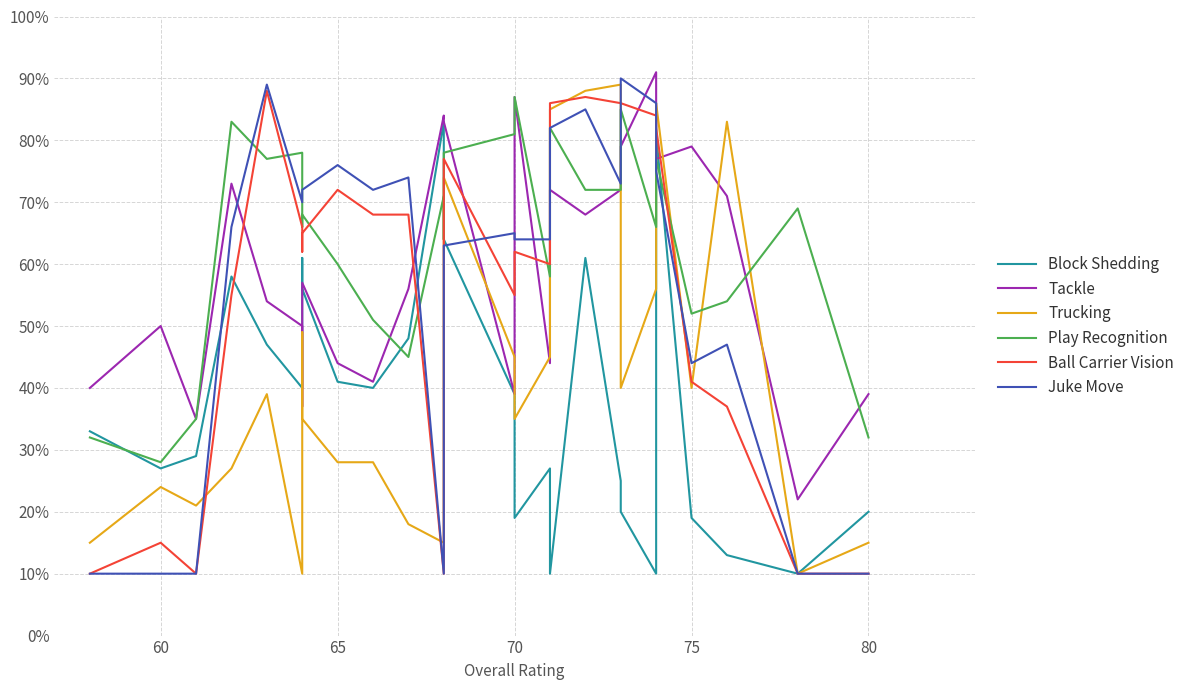

Reading left to right, extract all data points from this chart.

Block Shedding: 33	27	29	58	47	40	61	56	41	40	48	83	80	64	39	19	27	10	61	25	20	10	81	19	13	10	20
Tackle: 40	50	35	73	54	50	37	57	44	41	56	84	83	83	39	87	44	72	68	72	79	91	77	79	71	22	39
Trucking: 15	24	21	27	39	10	49	35	28	28	18	15	29	74	45	35	45	85	88	89	40	56	86	40	83	10	15
Play Recognition: 32	28	35	83	77	78	66	68	60	51	45	71	64	78	81	87	58	82	72	72	85	66	77	52	54	69	32
Ball Carrier Vision: 10	15	10	55	88	66	62	65	72	68	68	10	24	77	55	62	60	86	87	86	86	84	82	41	37	10	10
Juke Move: 10	10	10	66	89	70	72	72	76	72	74	10	17	63	65	64	64	82	85	73	90	86	75	44	47	10	10